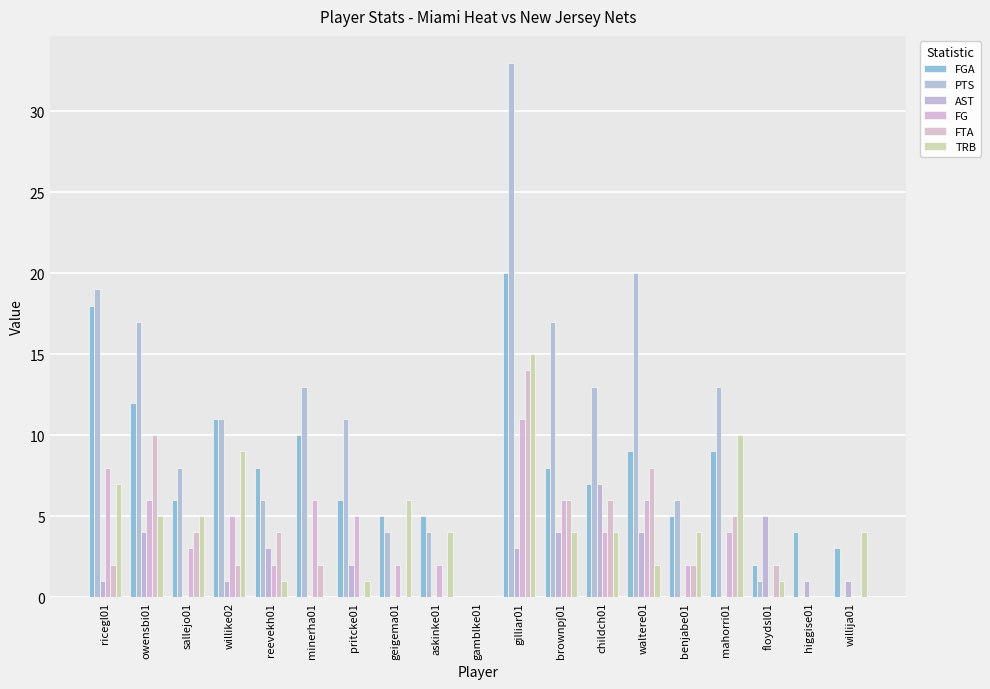

What is the value of the FG bar at the 12th from the left?

6